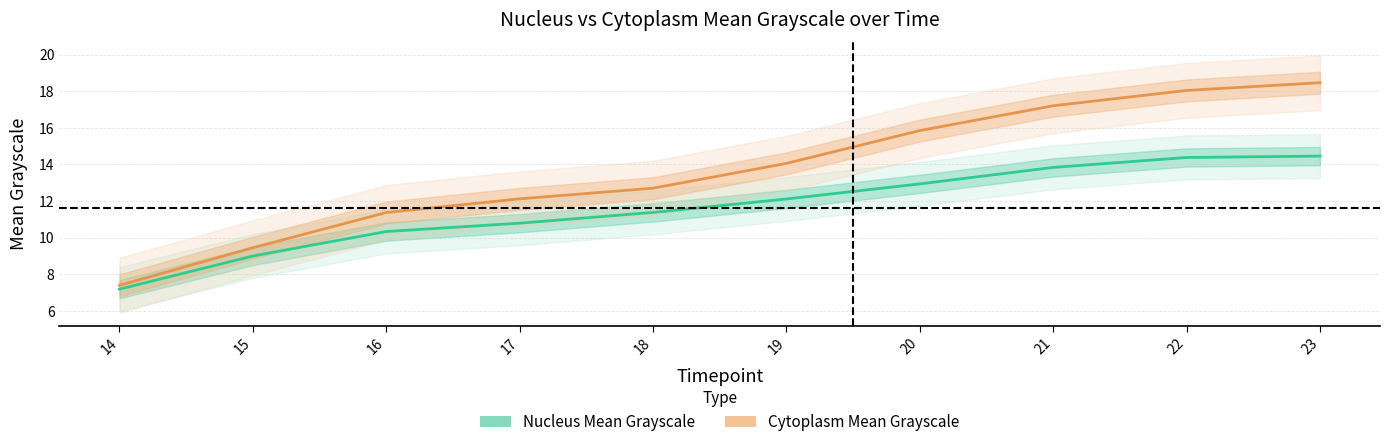

What is the sum of all values?

116.4